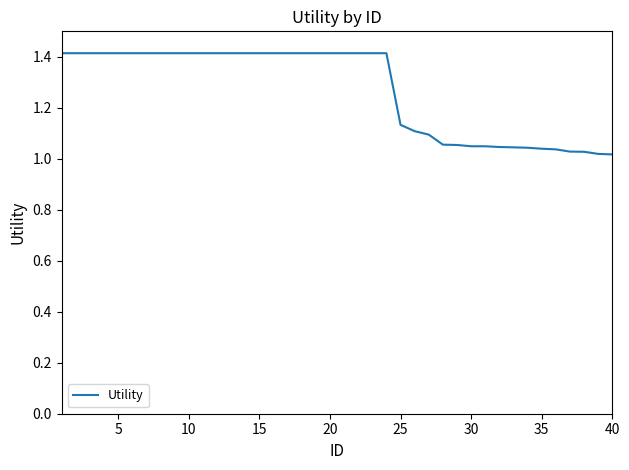

What is the difference between the maximum and minimum values?

0.4